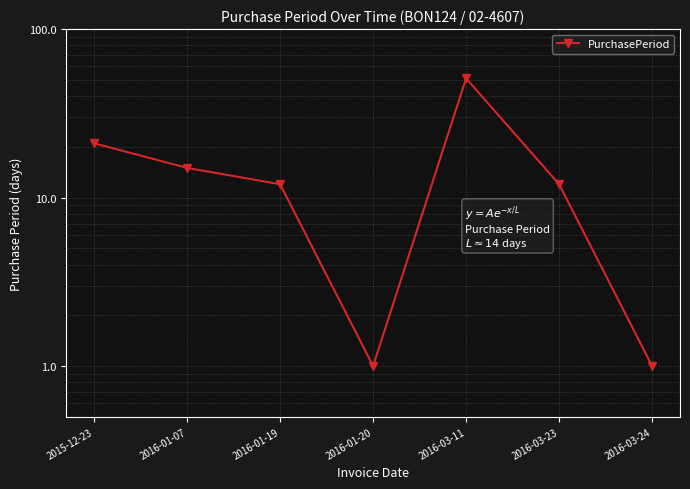

What is the average value?

16